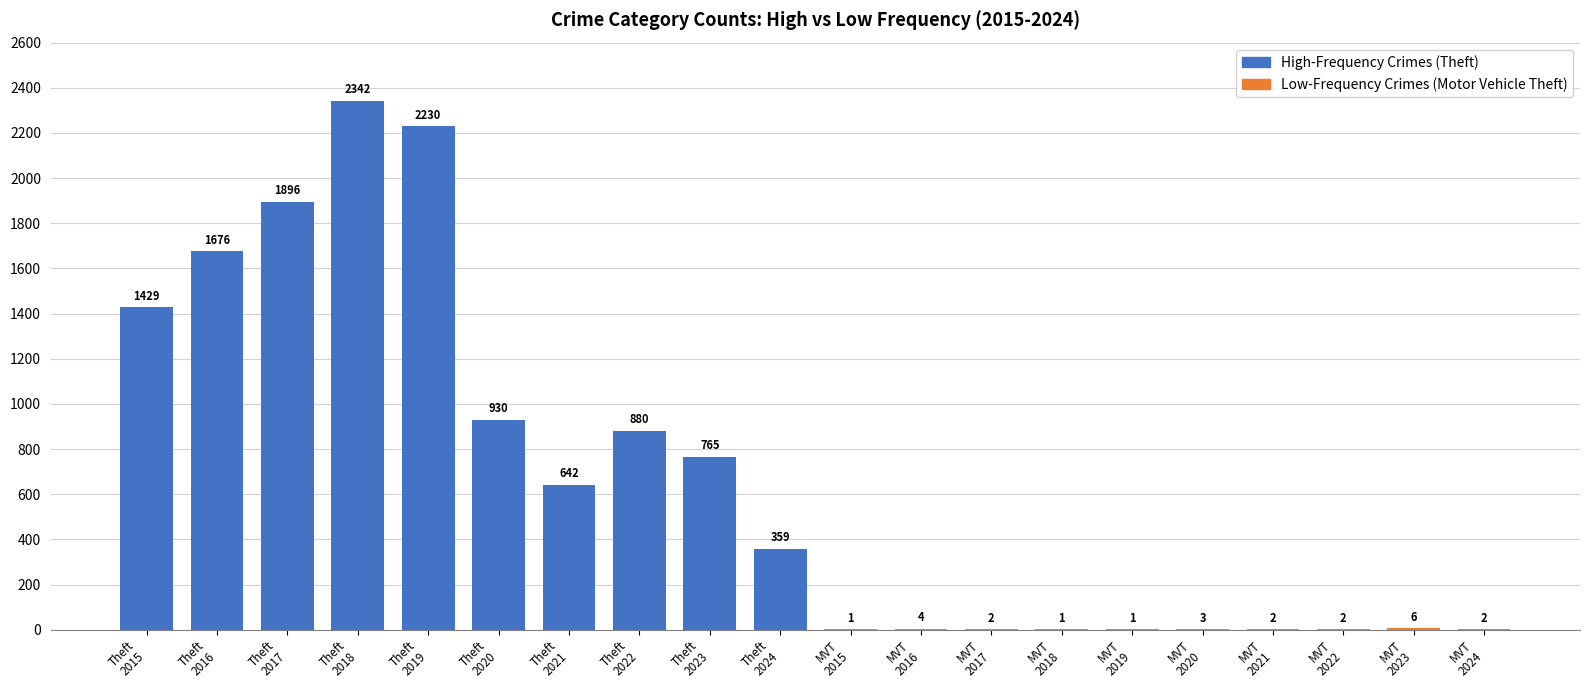

What is the sum of all values?

13173